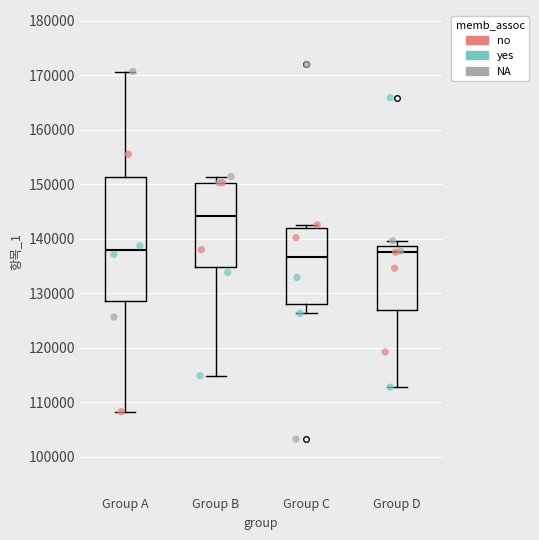

Comparing the boxes themselves (not the whiskers), which one is the tallest?

Group A